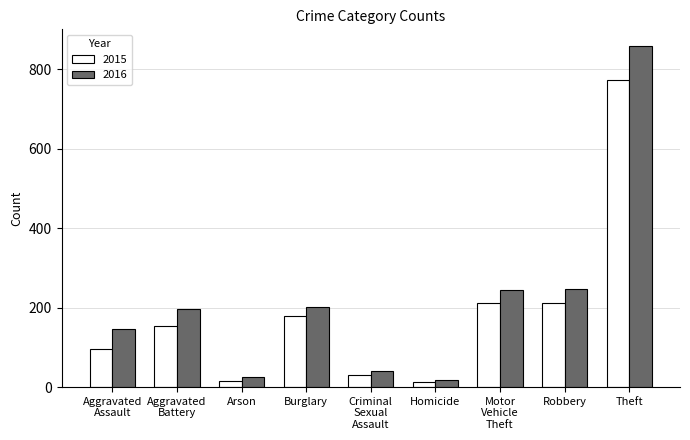

What is the label of the 7th bar from the left?

Motor
Vehicle
Theft